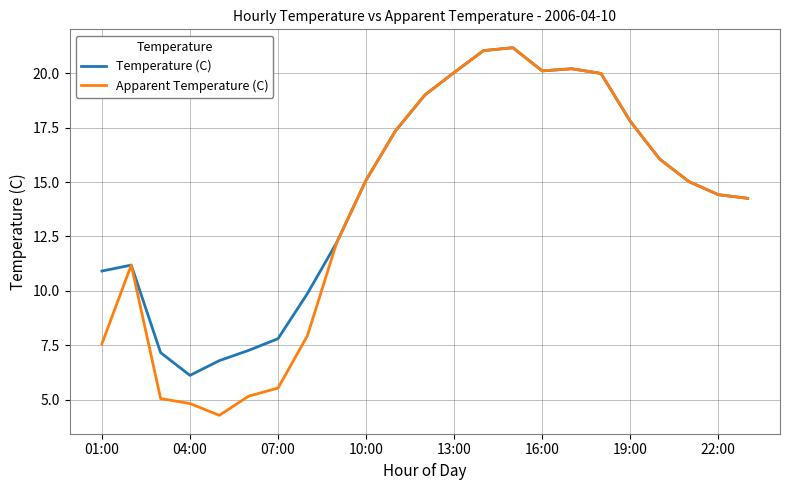

What is the maximum value for Temperature (C)?

21.2